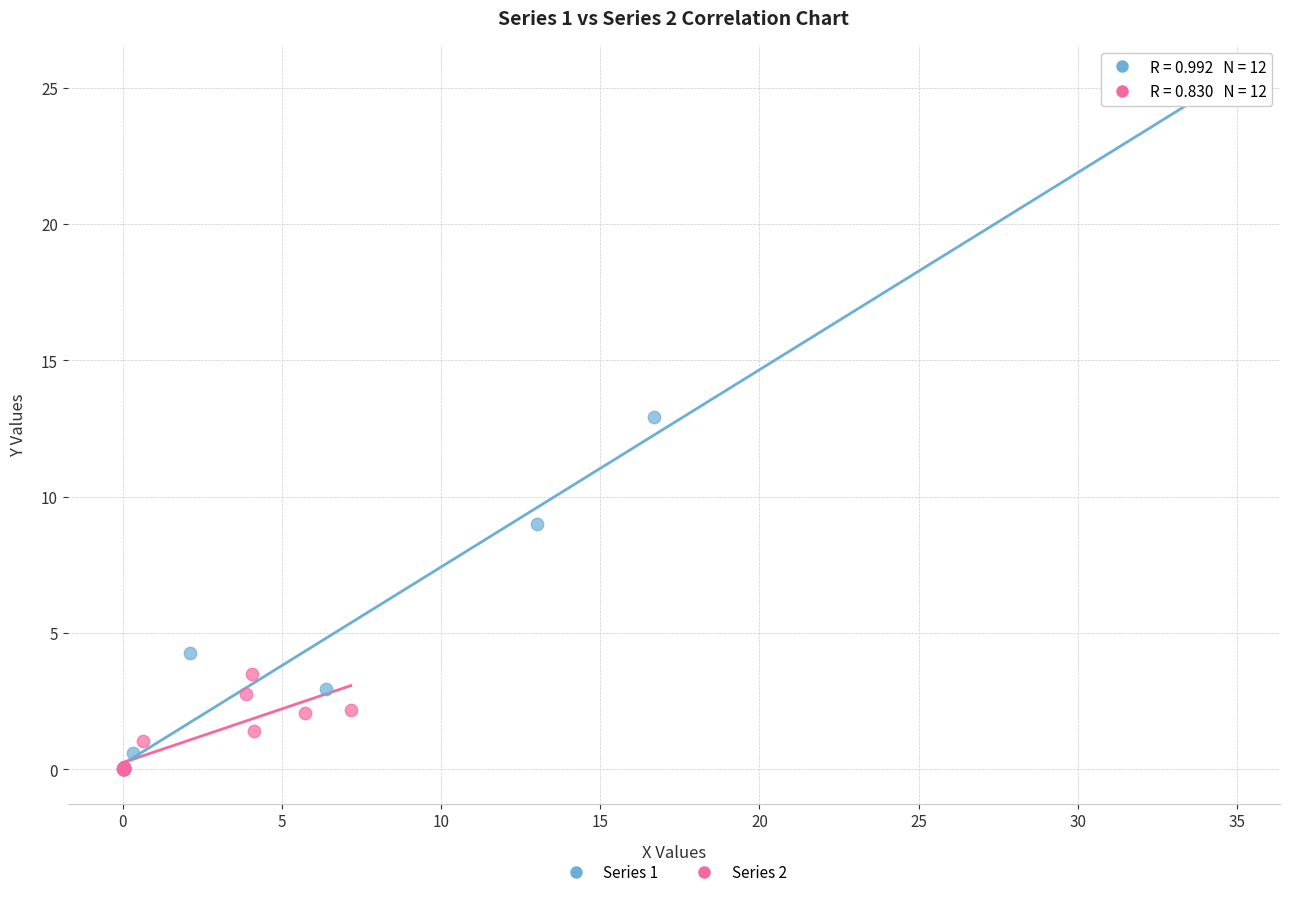

Which series contains the highest Y value?

Series 1